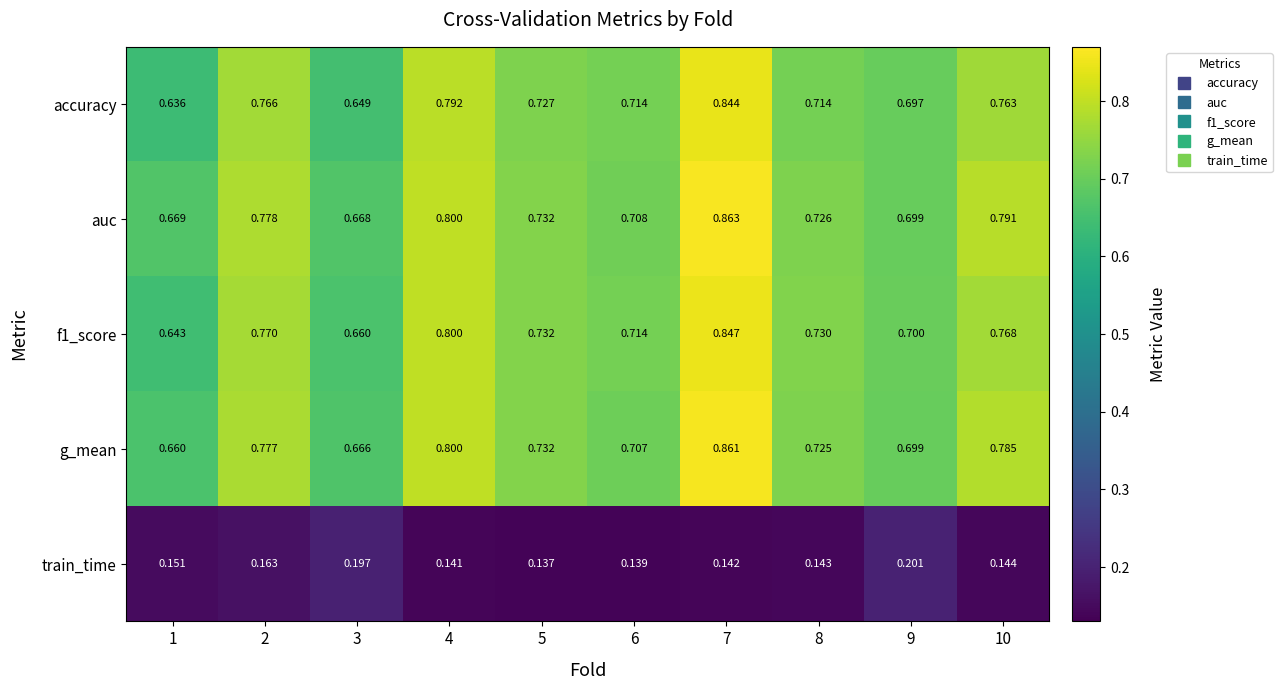

Which series has the widest spread of values?

accuracy